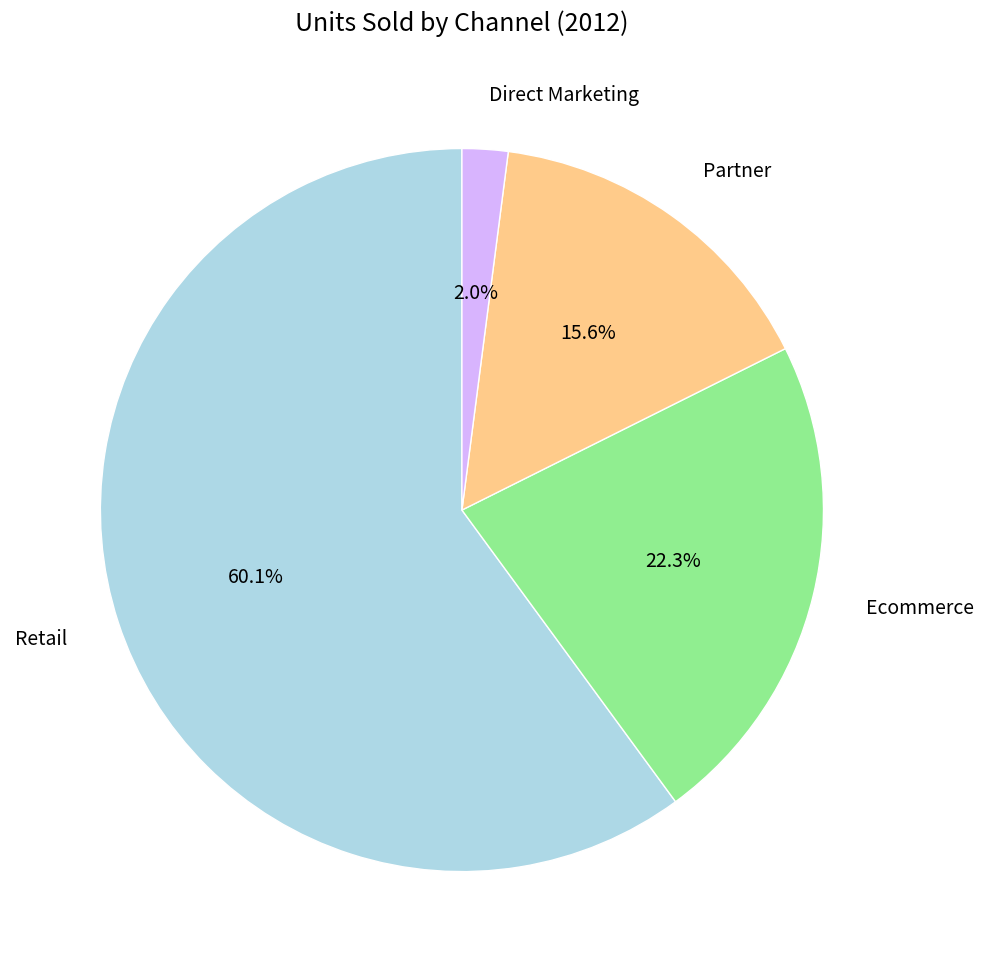

How many slices are in this pie chart?

4